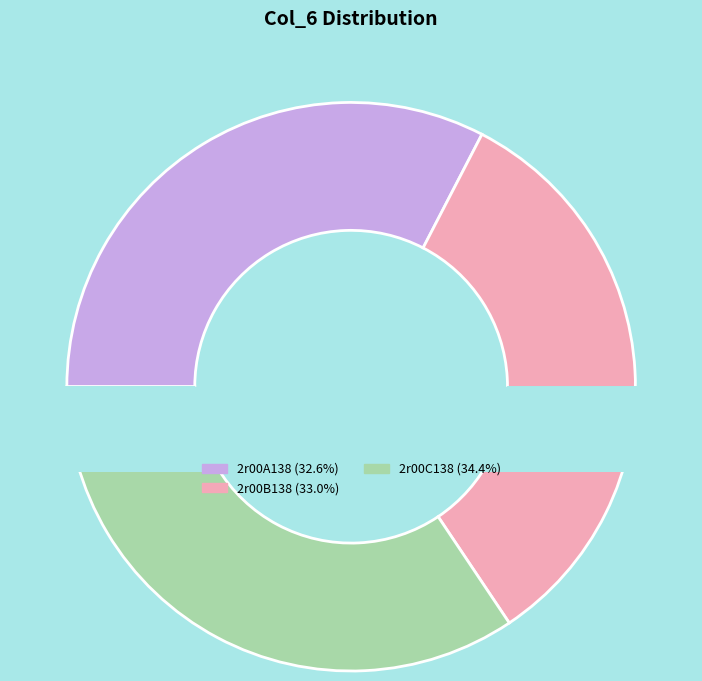

What is the smallest slice in the pie chart?

2r00A138